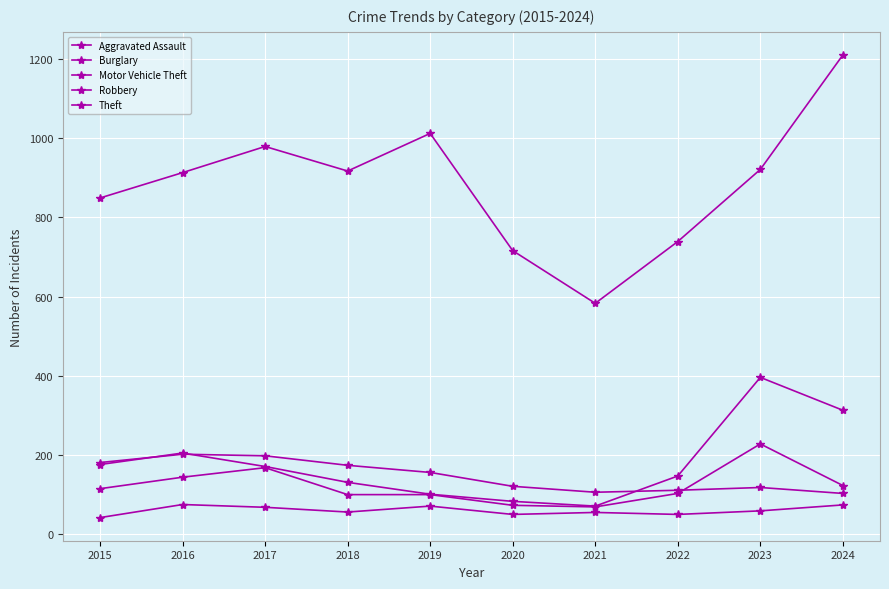

Does the chart have visible grid lines?

Yes